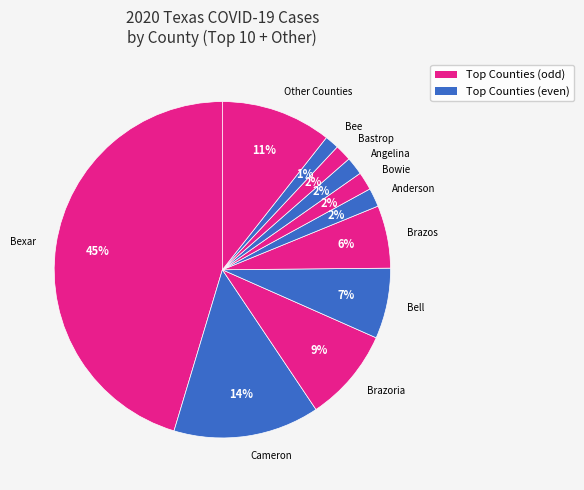

To the nearest percent, what is the difference between the largest and smallest slice percentages?

44%